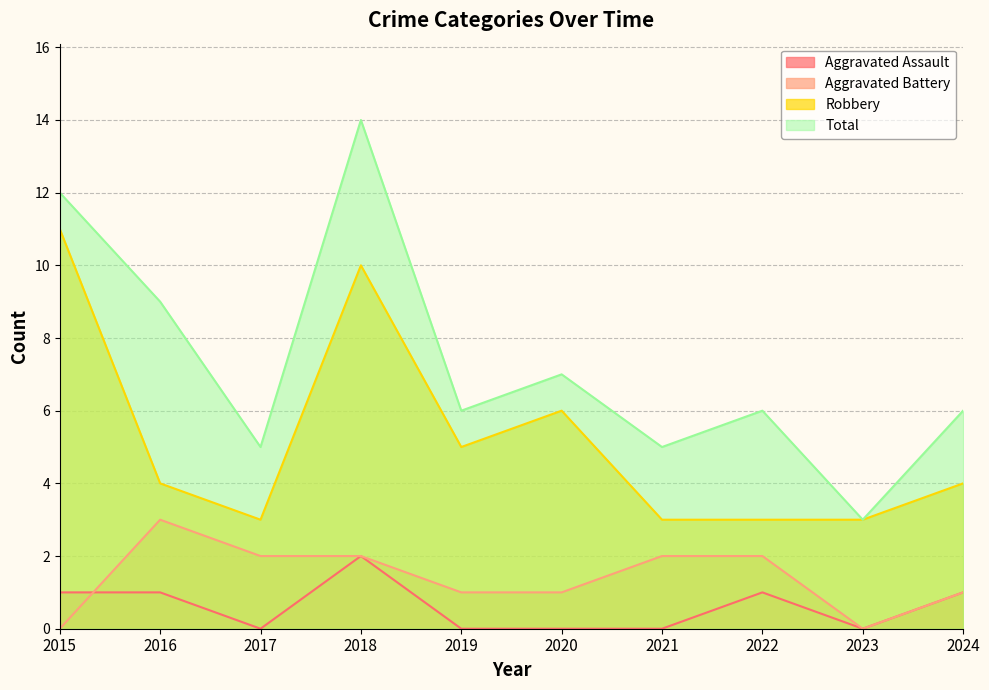

How many times do Aggravated Assault and Aggravated Battery cross each other?

1